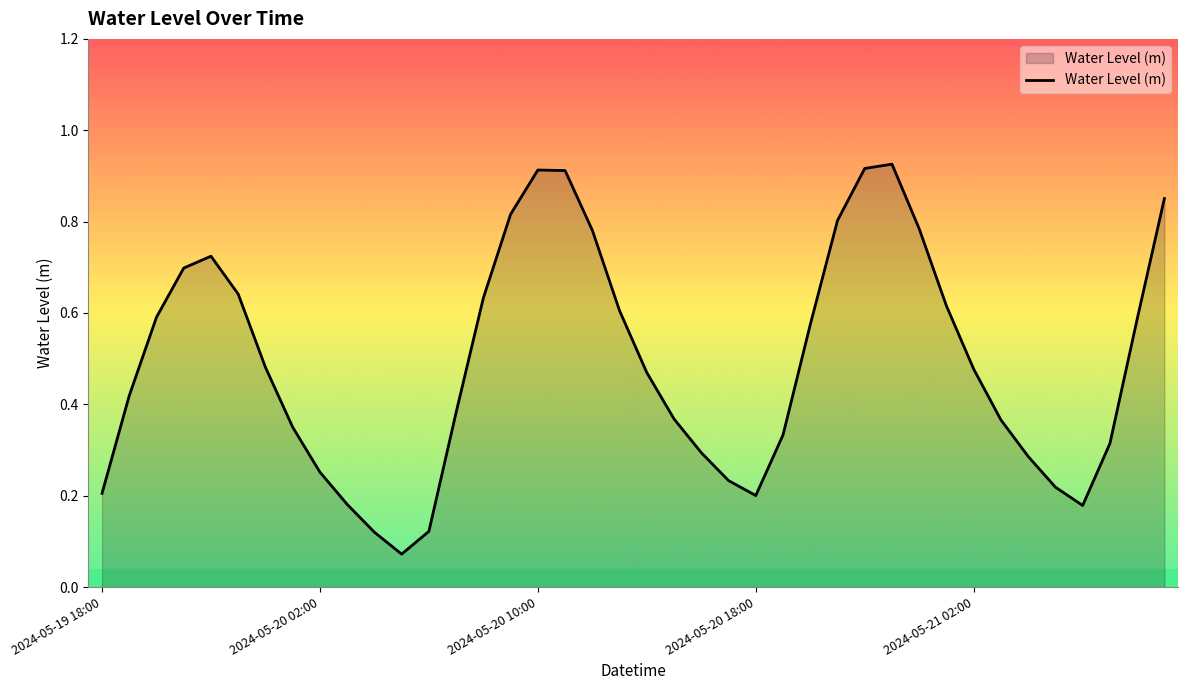

At which category does the chart reach its peak across all series?

29